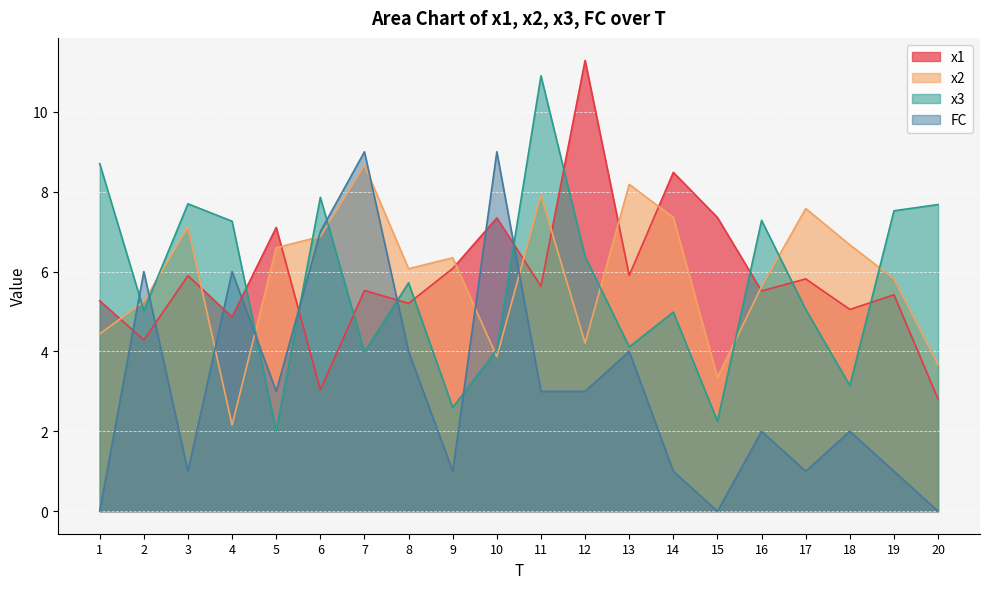

Between 11 and 14, which series saw the biggest shift?

x3